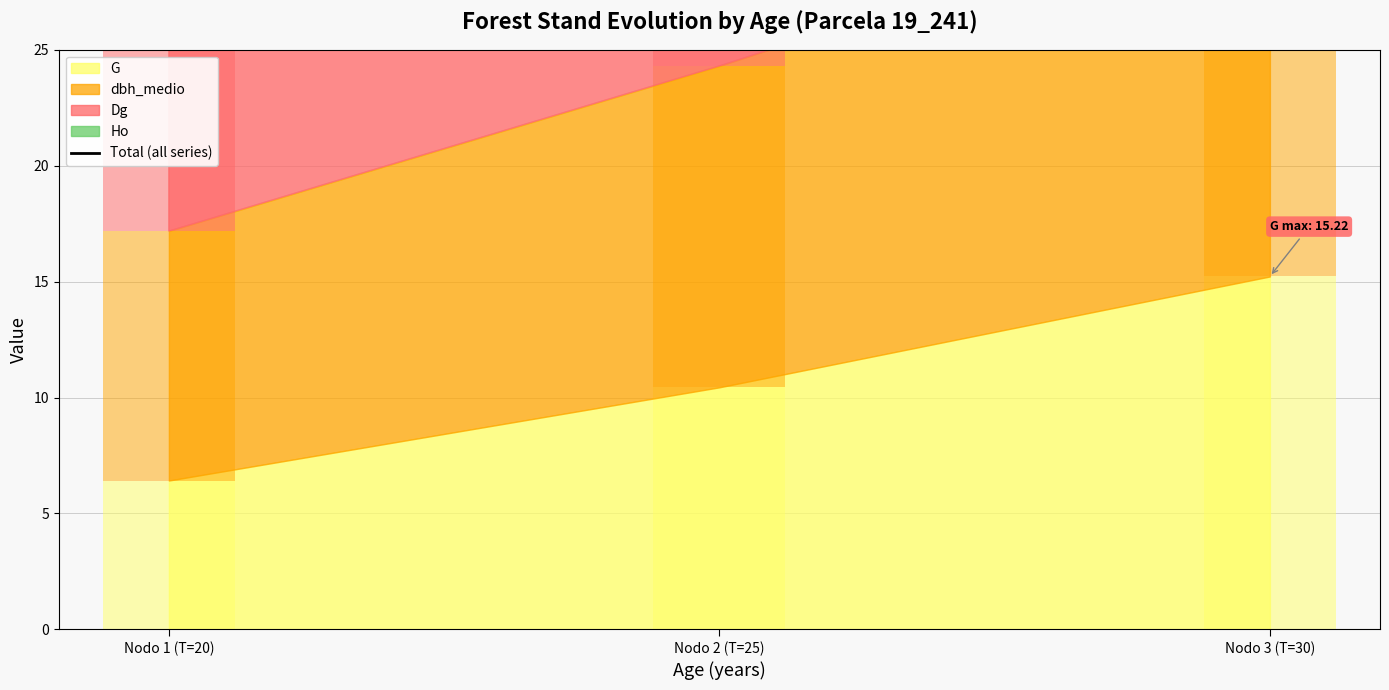

How many data points are less than 47?

1